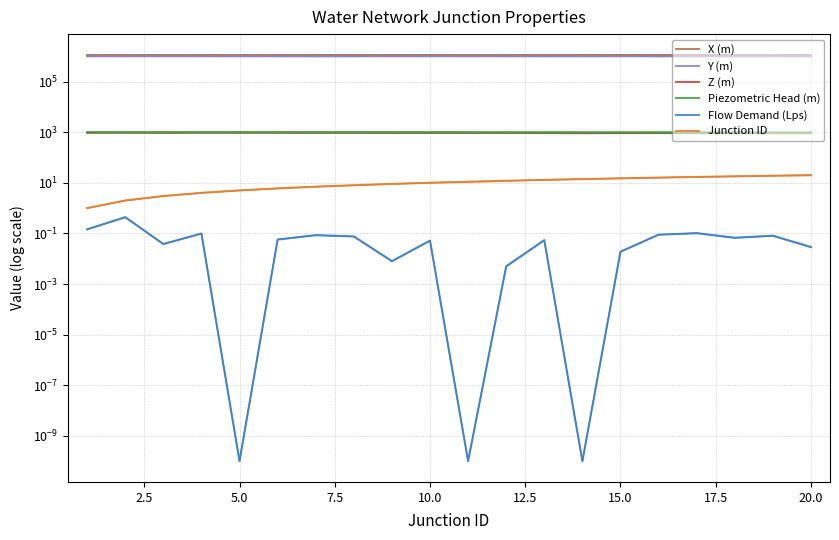

The value of Piezometric Head (m) at 18 is 984.0. True or false?

True